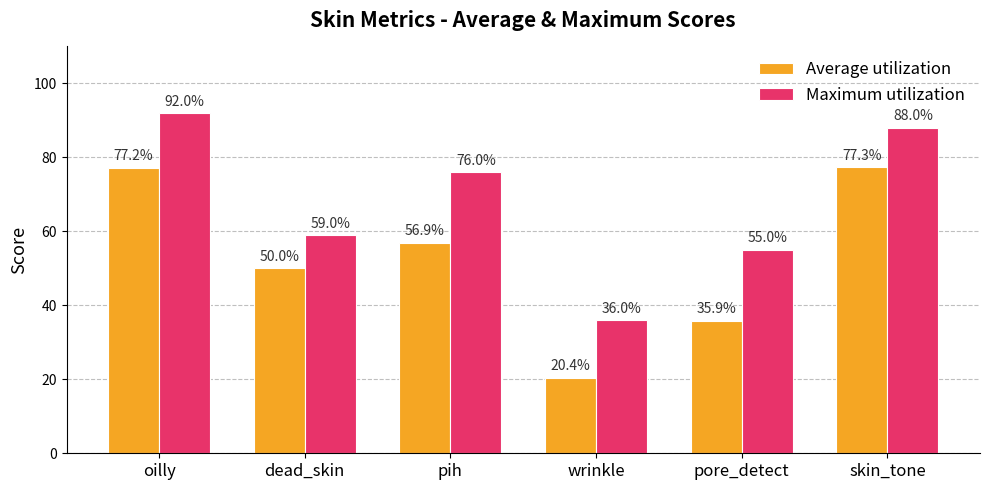

Which series has the largest range (max minus min)?

Average utilization